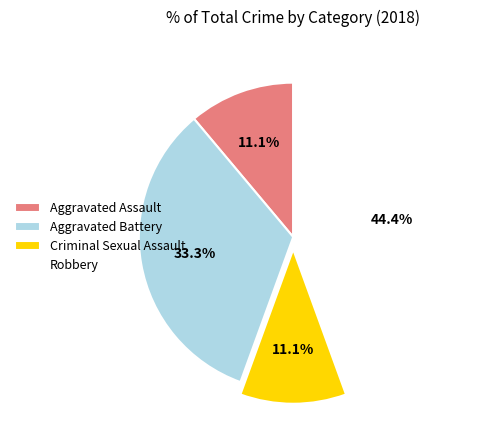

Do Aggravated Battery and Aggravated Assault together represent more than half of the pie?

No